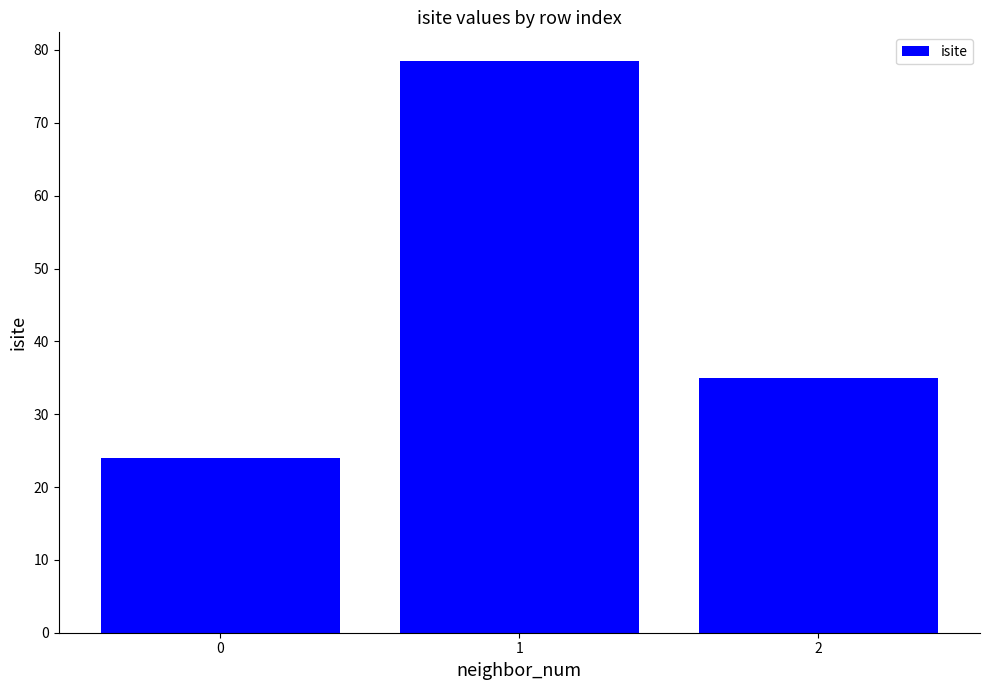

Where does the data first go above 35?

1